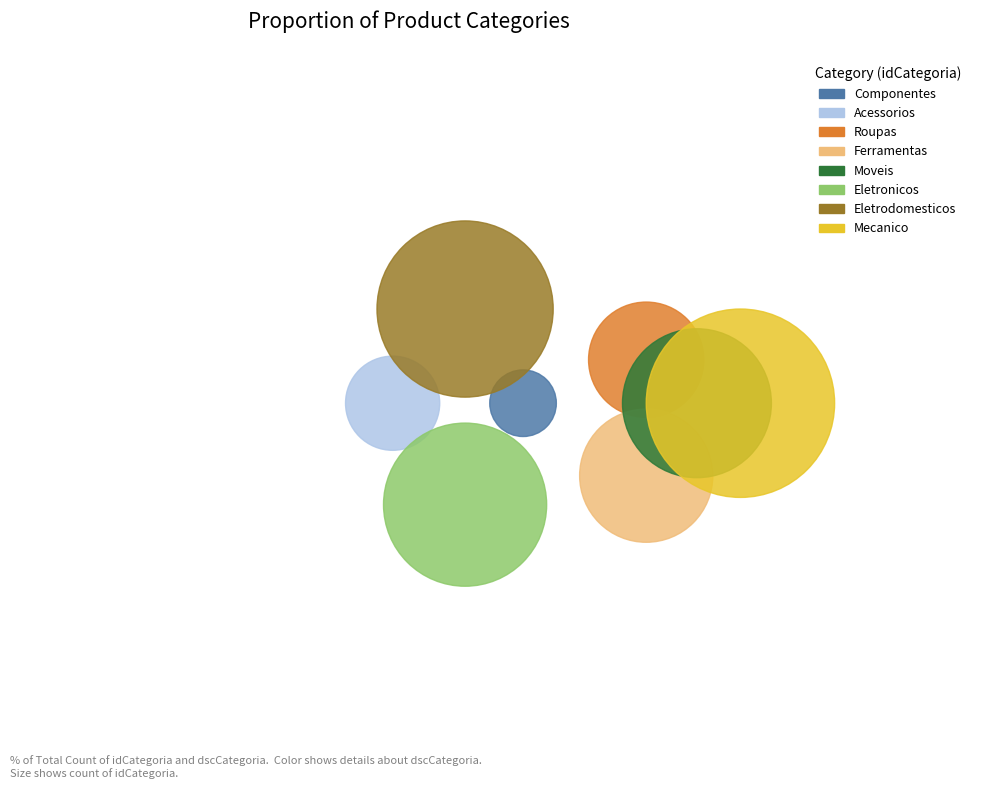

How many slices are in this pie chart?

8